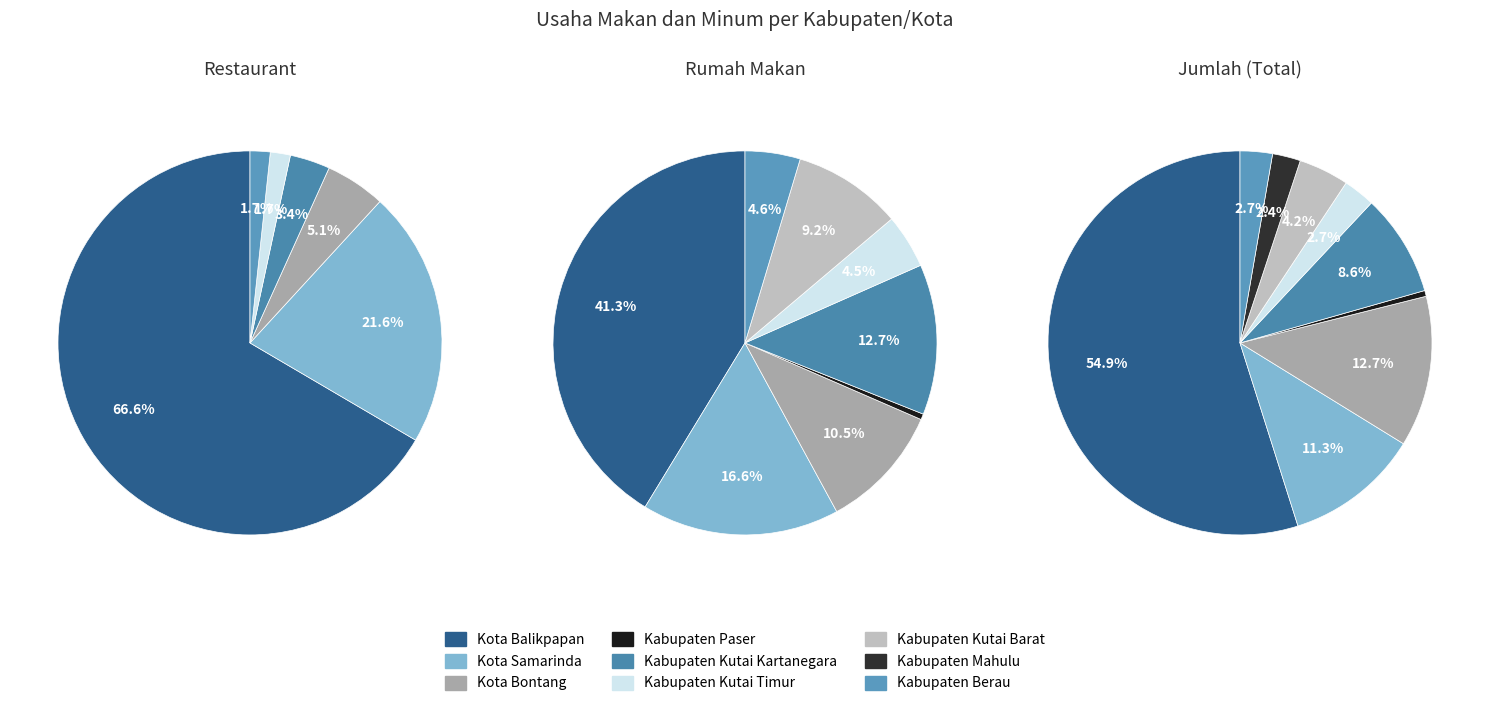

What is the difference between the highest and lowest values at Kota Balikpapan?

1183